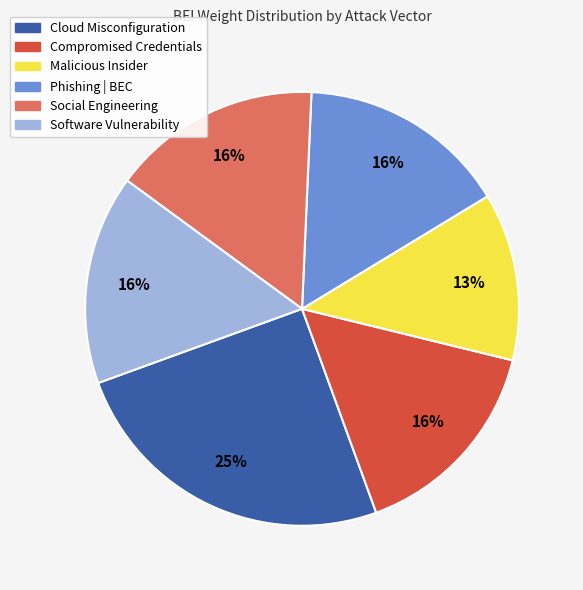

Combined, do Malicious Insider and Software Vulnerability account for over 50%?

No